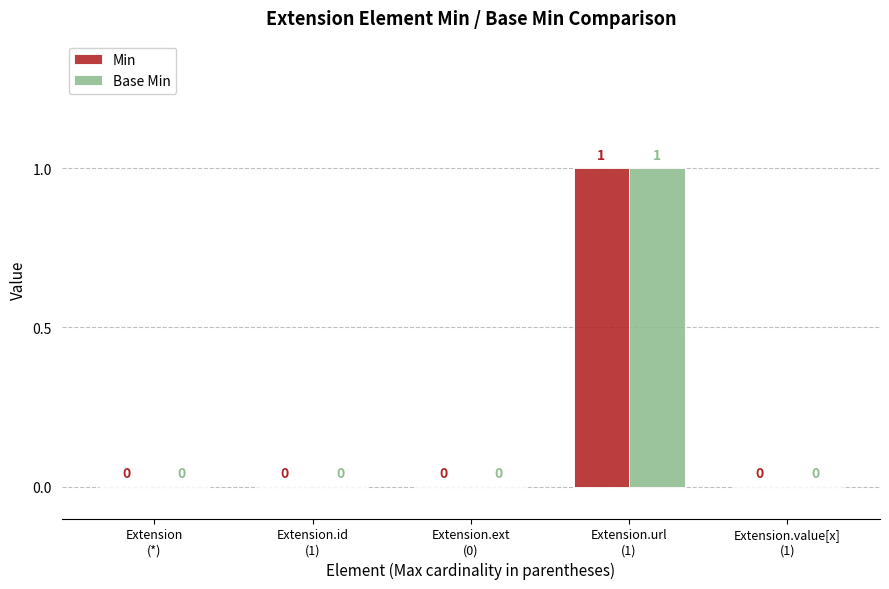

Between Extension
(*) and Extension.id
(1), which series saw the biggest shift?

Min